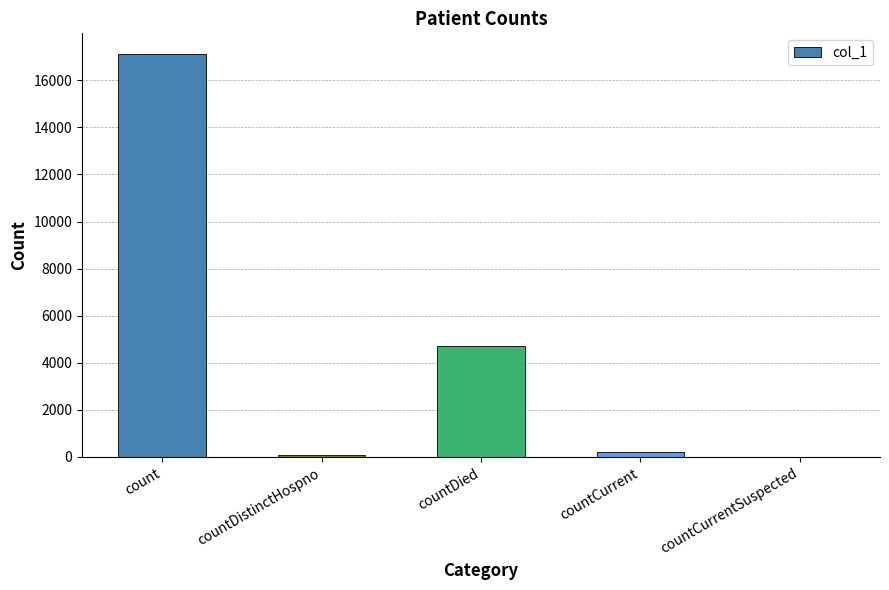

What is the difference between the values at count and countDistinctHospno?

17068